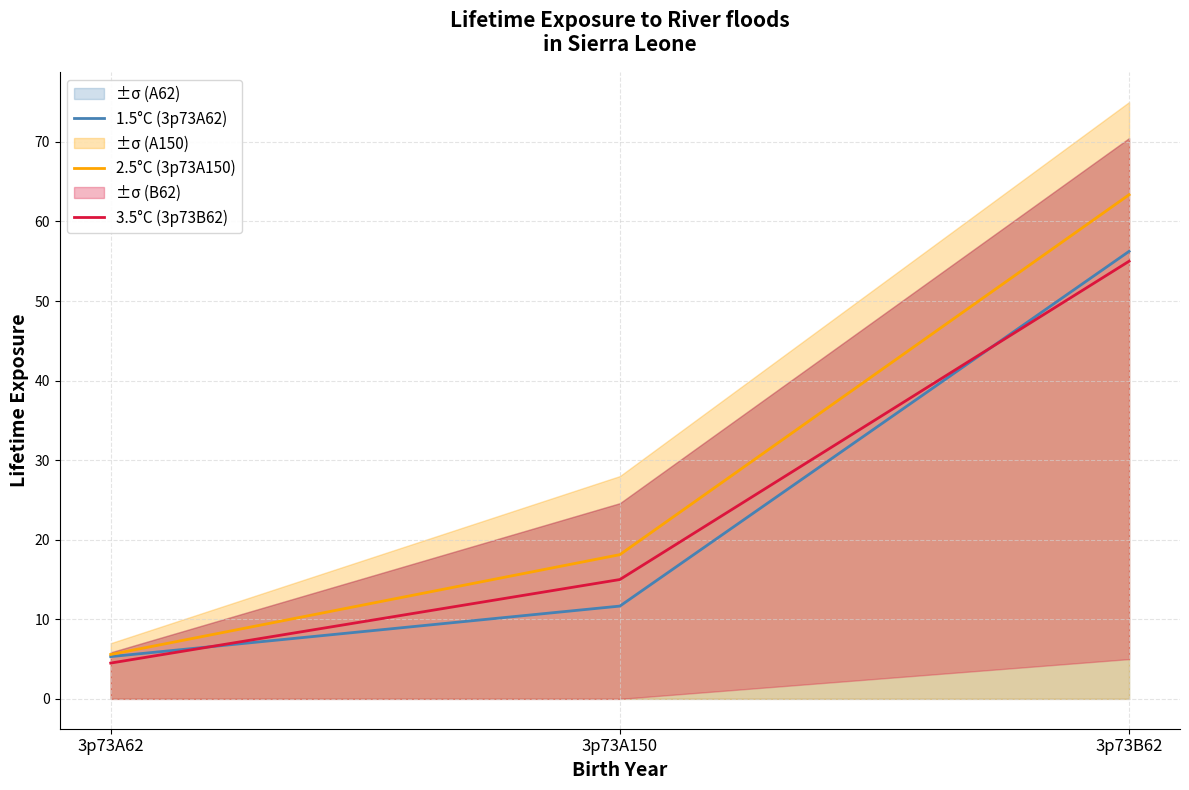

At which label is 1.5°C (3p73A62) closest to 30?

3p73A150